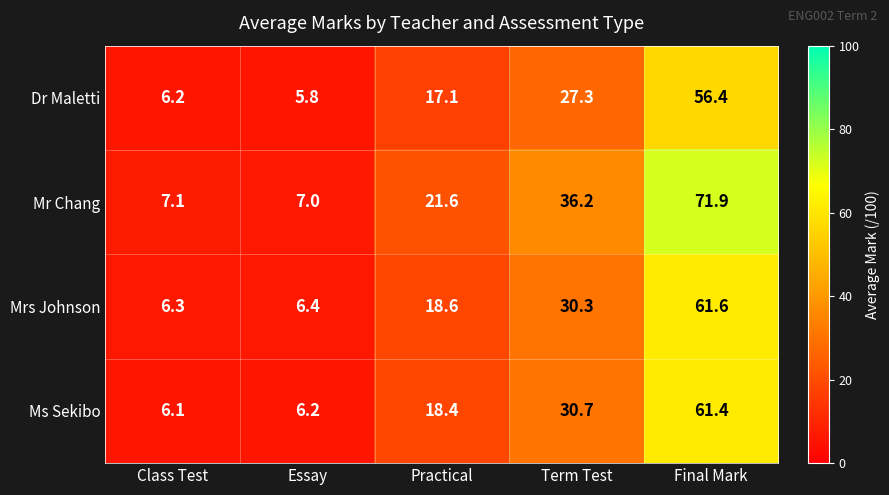

The value of Ms Sekibo at Essay is 1.3. True or false?

False